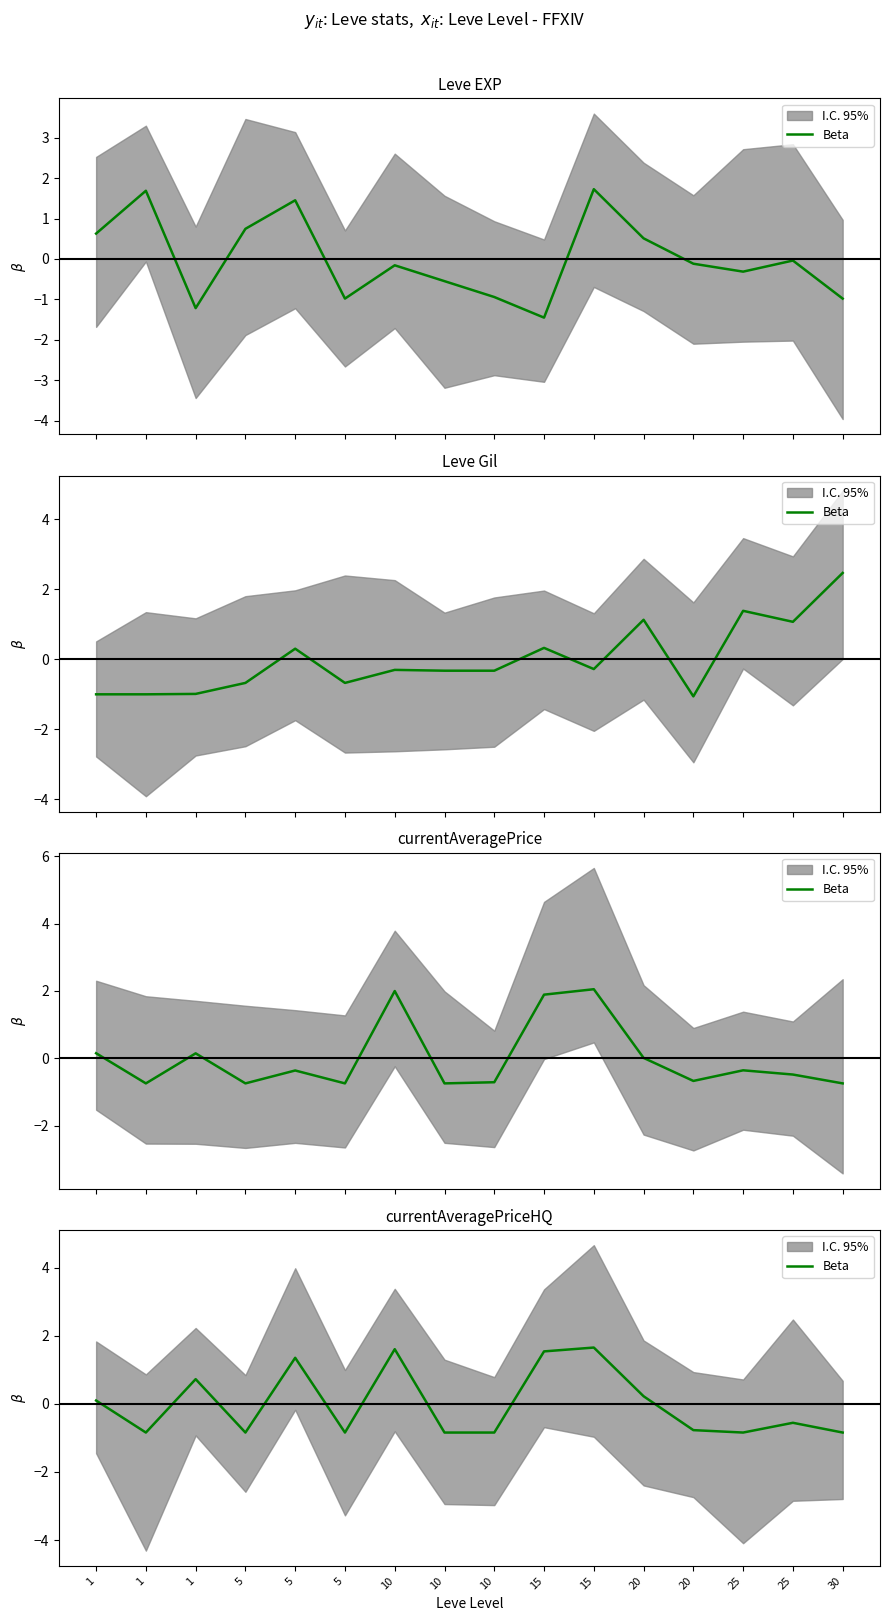

Rank the categories by value from lowest to highest.

1, 5, 5, 10, 10, 25, 30, 20, 25, 1, 20, 1, 5, 15, 10, 15